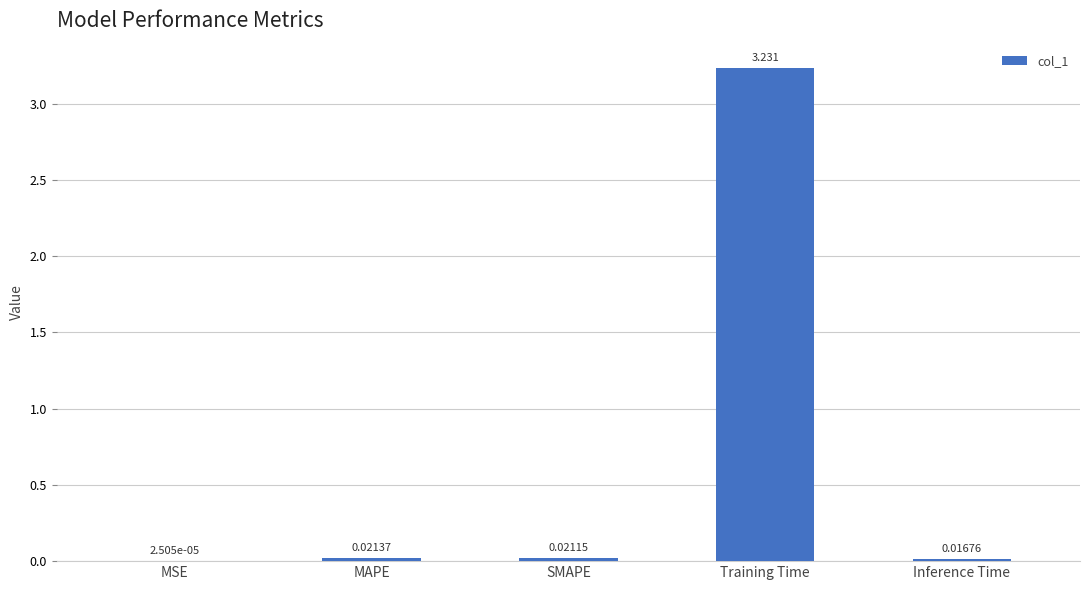

Which has a higher value, SMAPE or MAPE?

MAPE